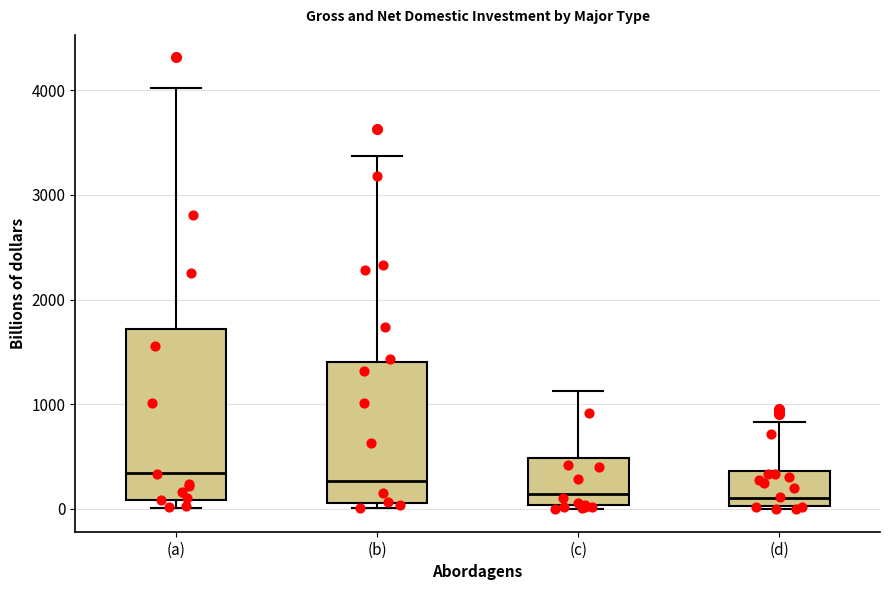

Reading left to right, read every box against the y-axis: the position of its median line, the range the box covers, and the ends of its whiskers. The values are not printed on the chart, so give them approximately, as read against the axis.

(a): median 300, box 100 to 1700, whiskers 0 to 4000
(b): median 300, box 100 to 1400, whiskers 0 to 3400
(c): median 100, box 0 to 500, whiskers 0 (just below the box's lower edge) to 1100
(d): median 100, box 0 to 400, whiskers 0 (just below the box's lower edge) to 800